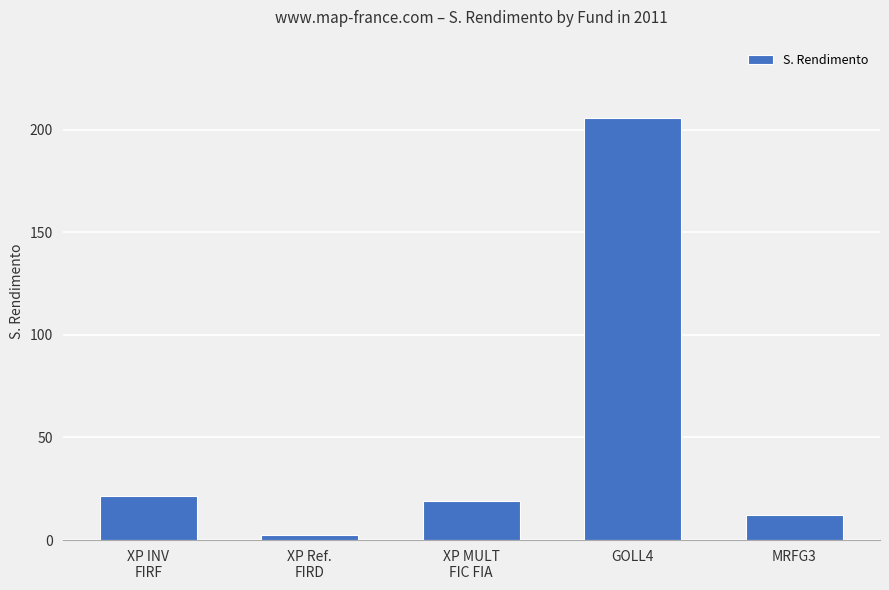

At which category does the chart reach its peak across all series?

GOLL4